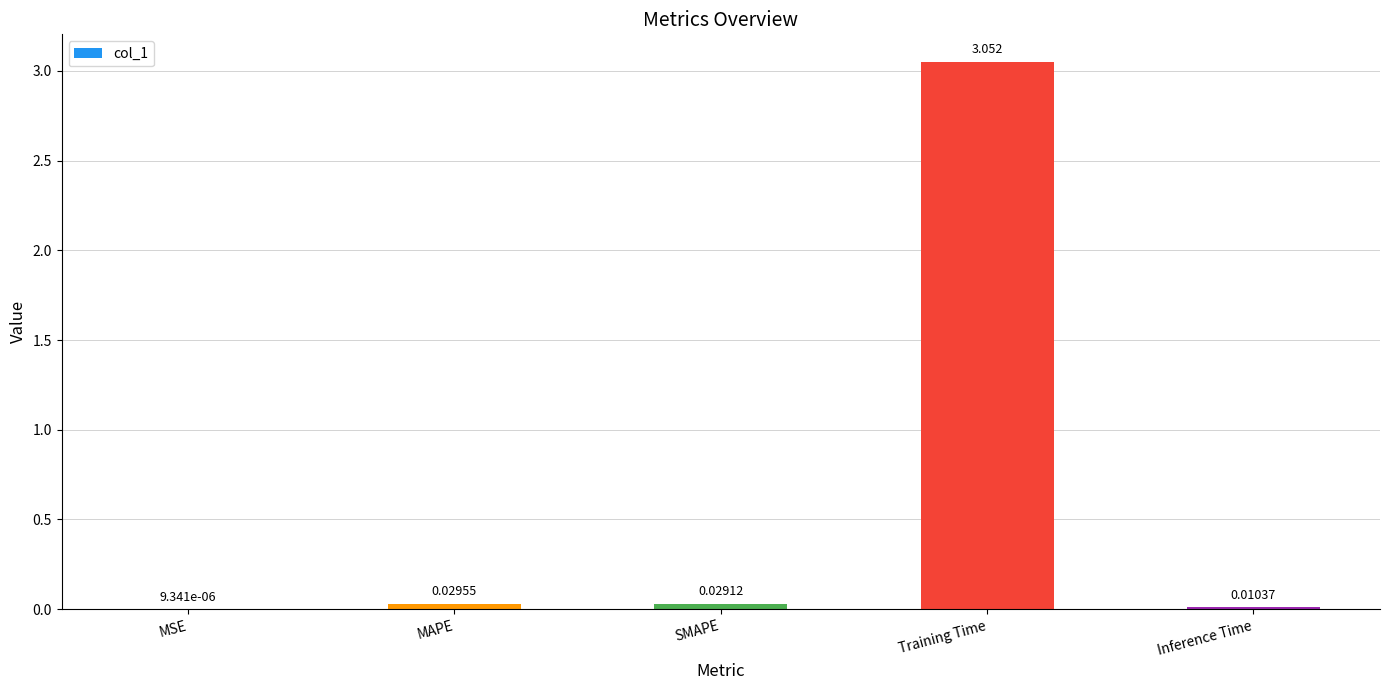

Count the number of categories in the chart.

5